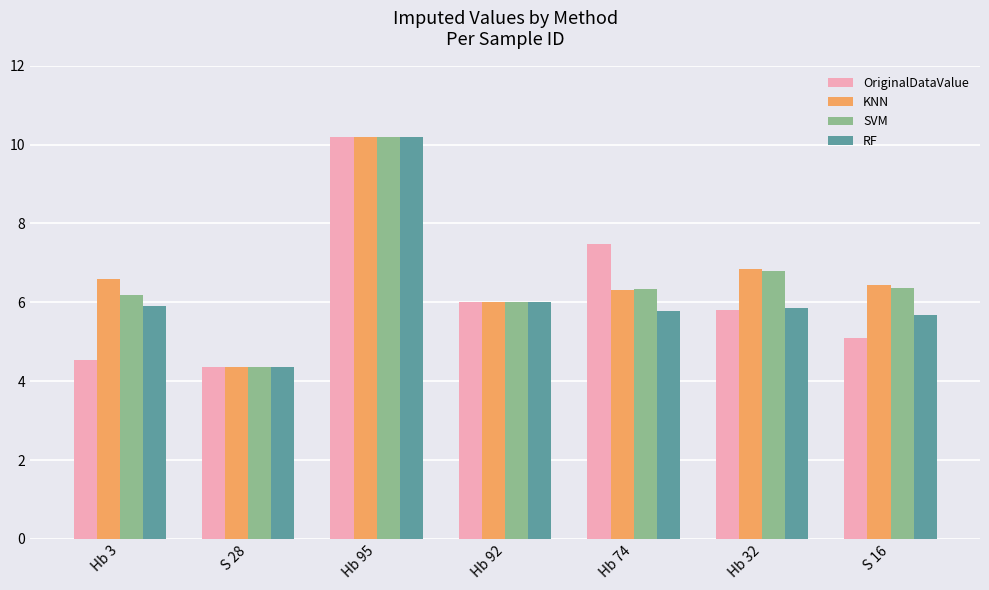

The value of KNN at Hb 92 is 8.8. True or false?

False